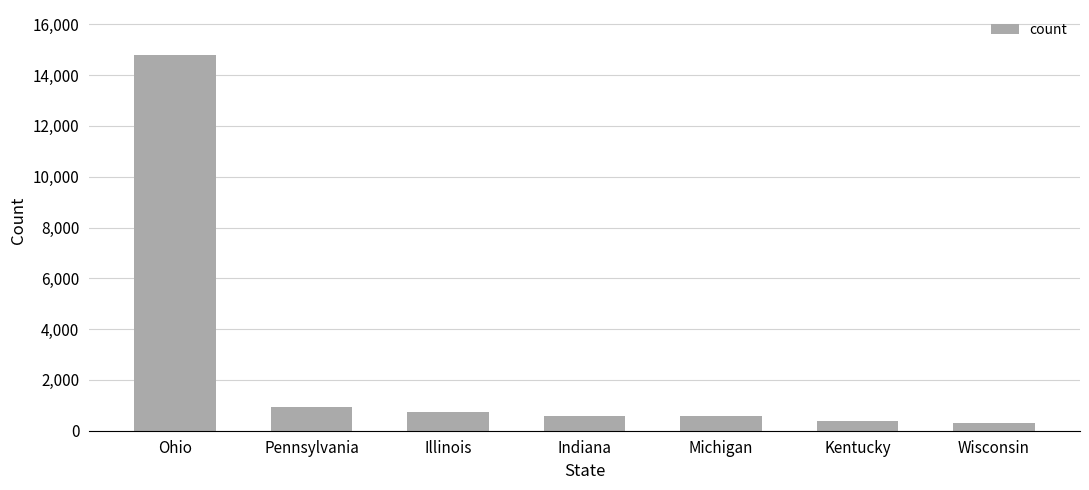

What is the greatest value displayed?

14788